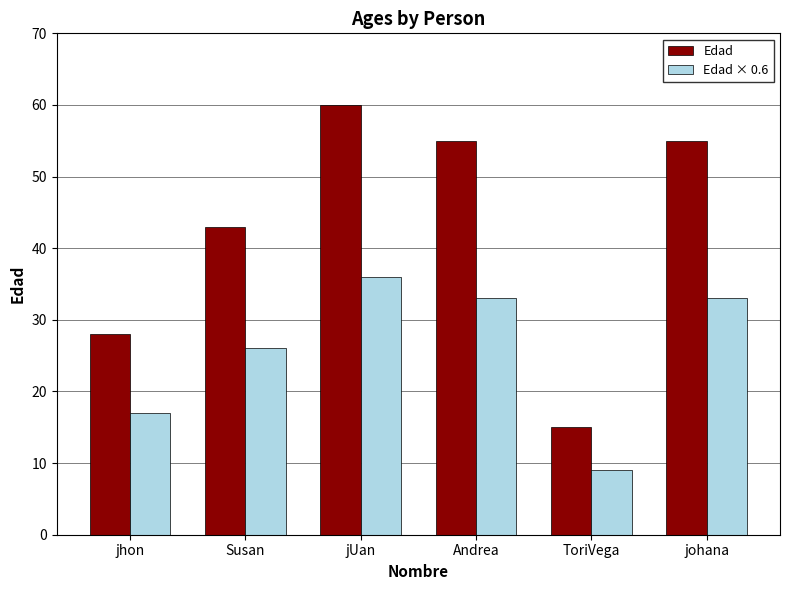

What position from the right is Andrea?

3